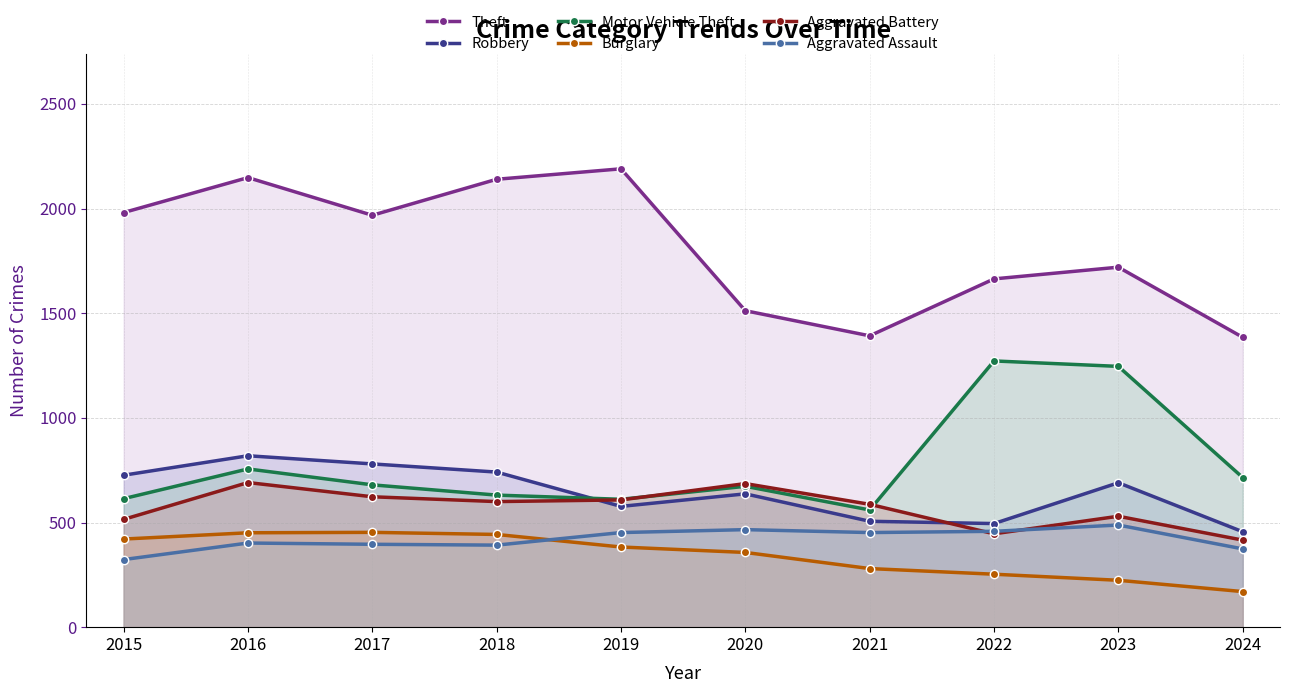

Between 2017 and 2021, which series saw the biggest shift?

Theft